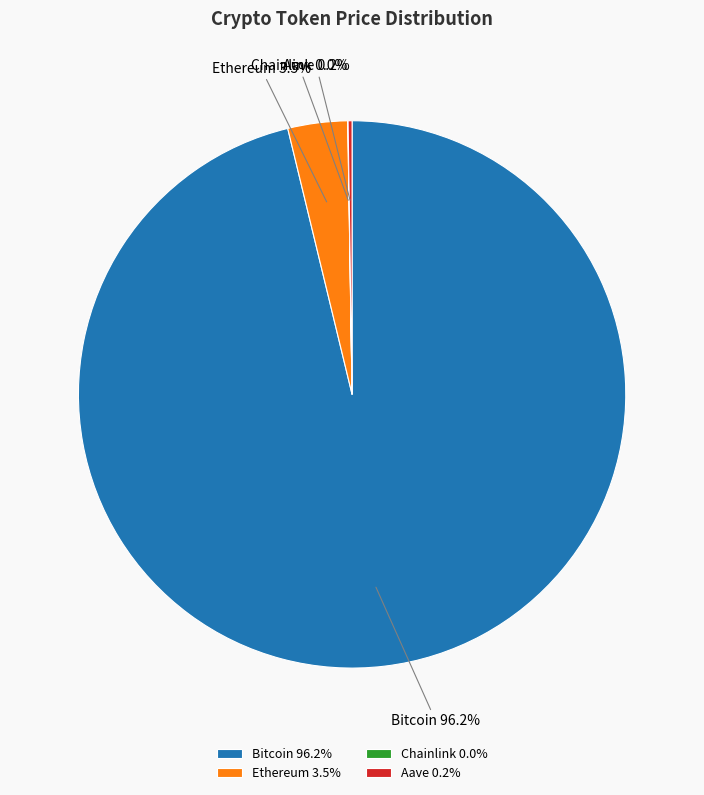

Is the sum of Bitcoin and Ethereum greater than half?

Yes